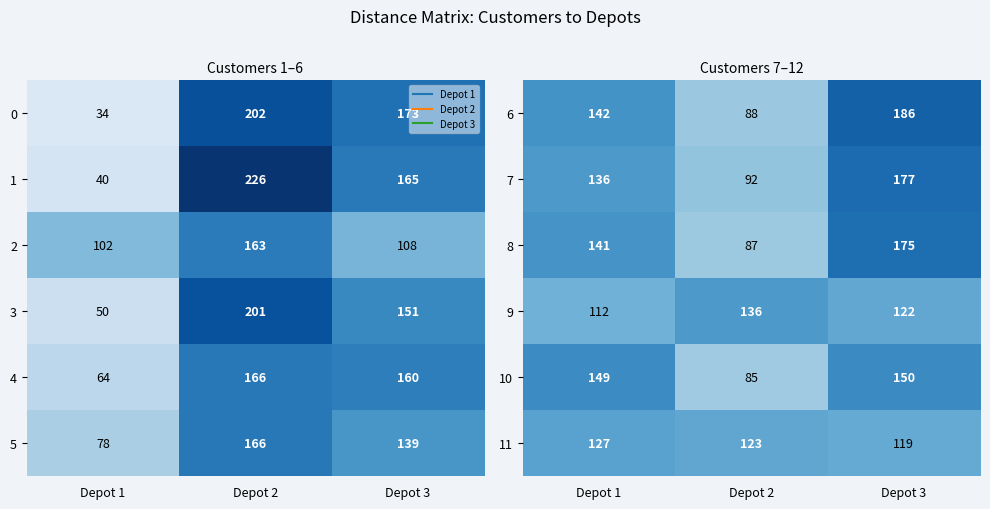

Which category has the lowest value in the 6 series?

Depot 2